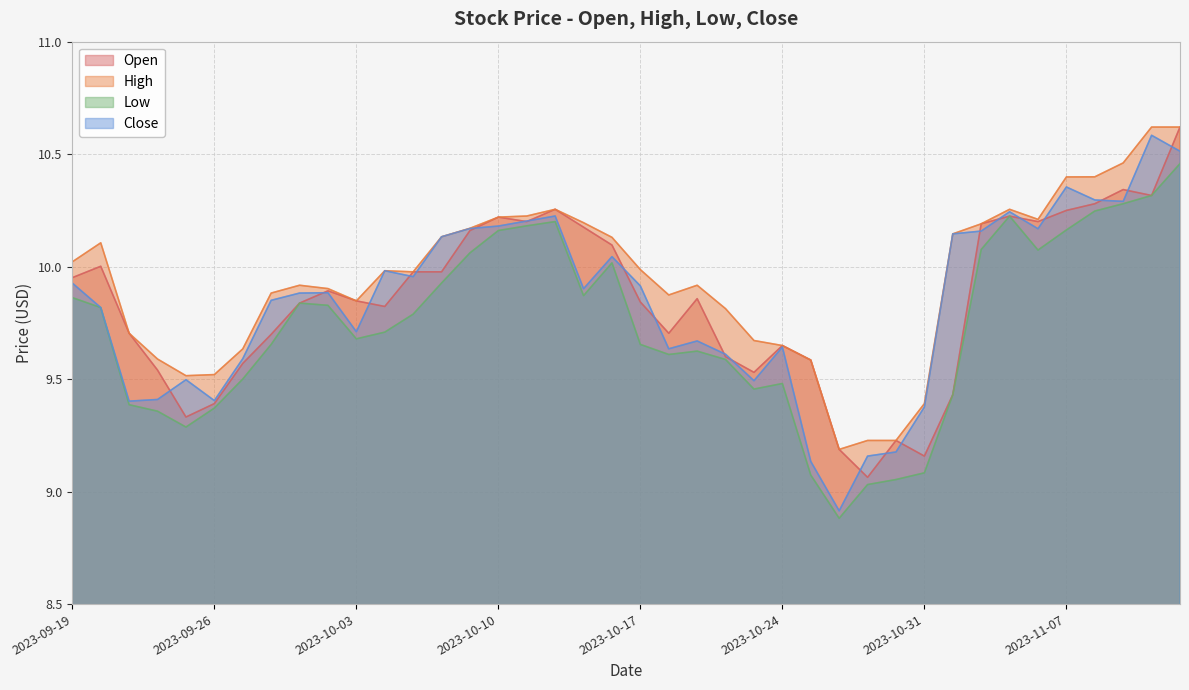

How many series are shown in this chart?

4